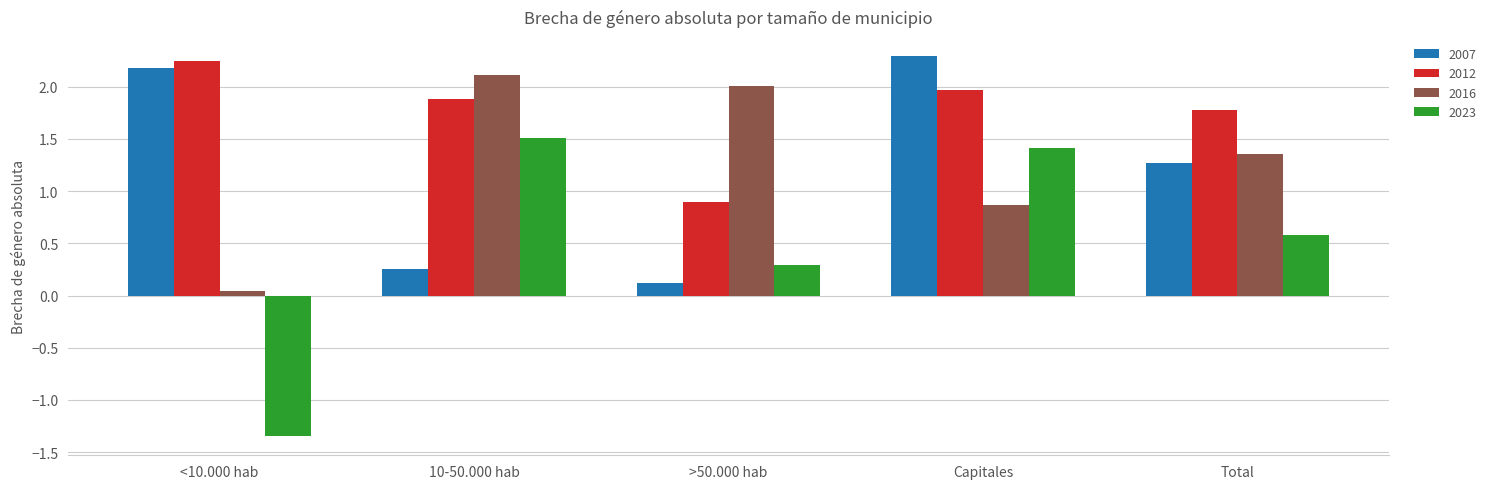

Which series has the largest total across all categories?

2012